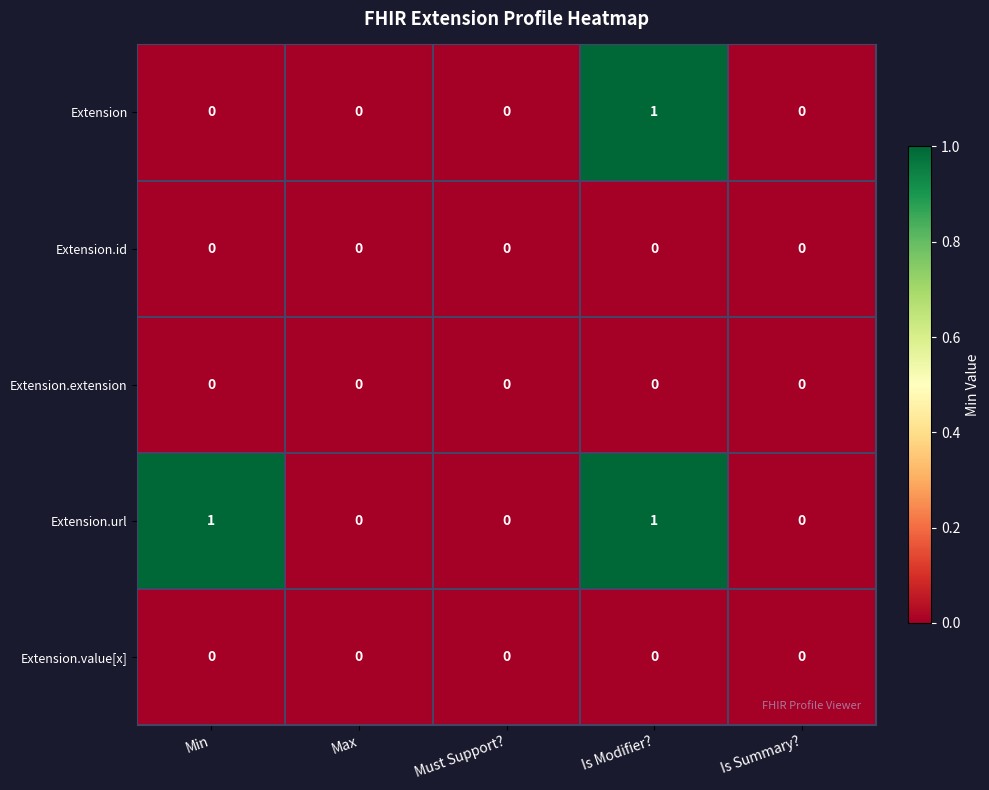

Count the number of categories in the chart.

5